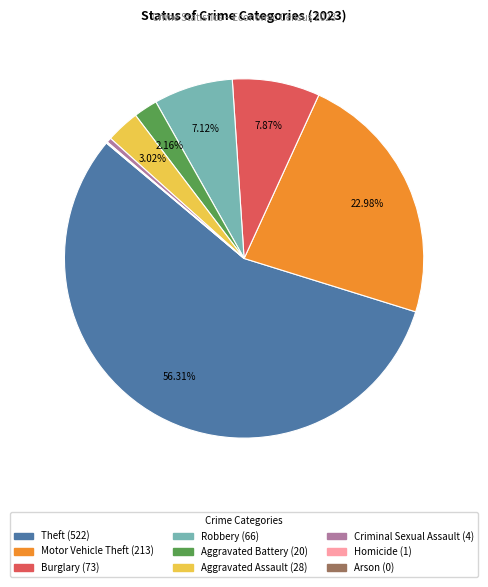

To the nearest percent, what portion does Motor Vehicle Theft represent?

23%